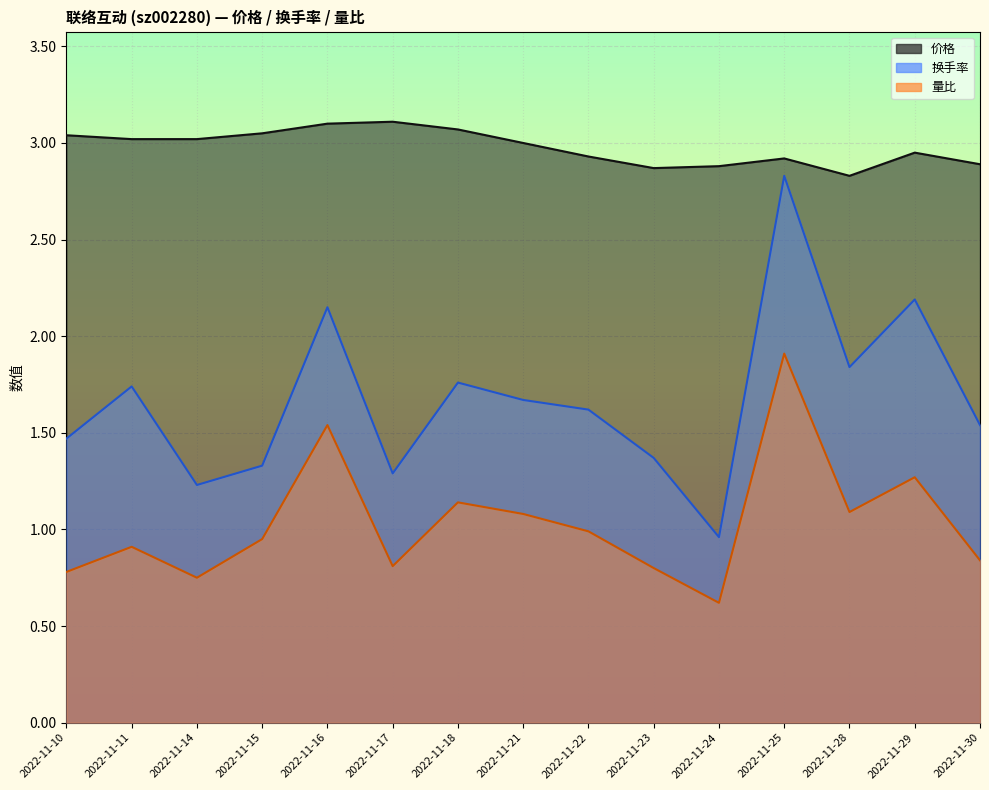

What are all the series names shown in the legend?

价格, 换手率, 量比